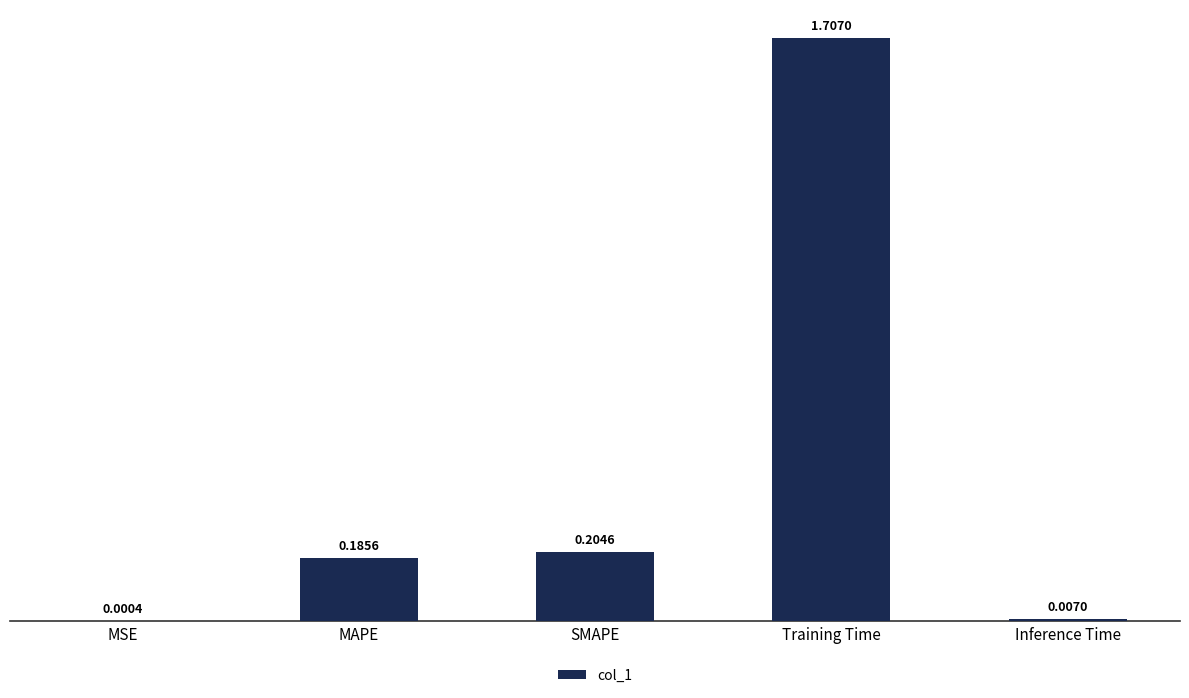

Where is the data nearest to the value 0?

MSE